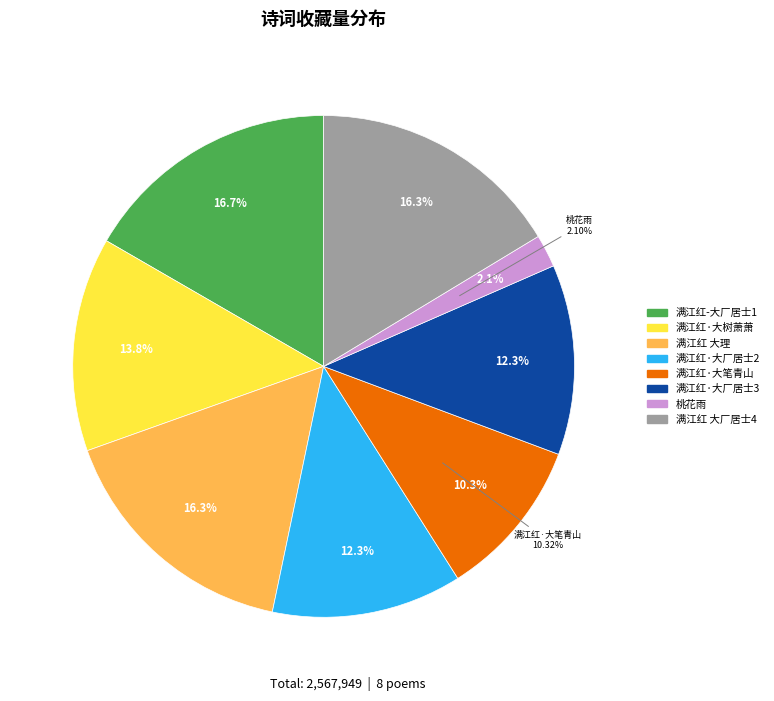

Rank the categories by value from highest to lowest.

满江红 大厂居士以次韵文信国改作王昭仪词见示，怆然继声，即呈不匮室主, 满江红 大厂居士以丙子清明再用文信国改王昭仪词韵见寄，走笔奉酬，兼呈不匮室主, 满江红 大理, 满江红·大树萧萧, 满江红·大厂居士以丙子清明再用文信国改王昭仪词韵见寄，走笔奉酬，兼呈不匮室主, 满江红·大厂居士以次韵文信国改作王昭仪词见示，怆然继声，即呈不匮室主, 满江红·大笔青山，换平居、百端交集, 桃花雨·浅碧深红大半残